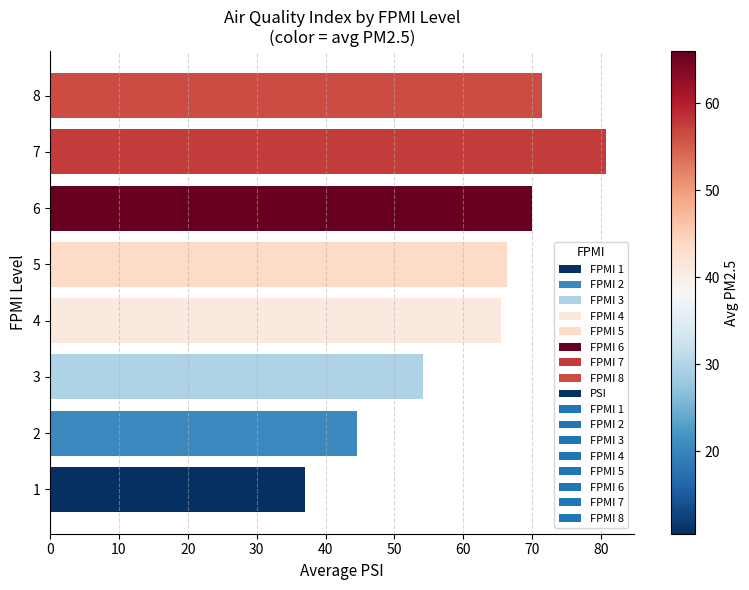

At which label is the value closest to 58?

3